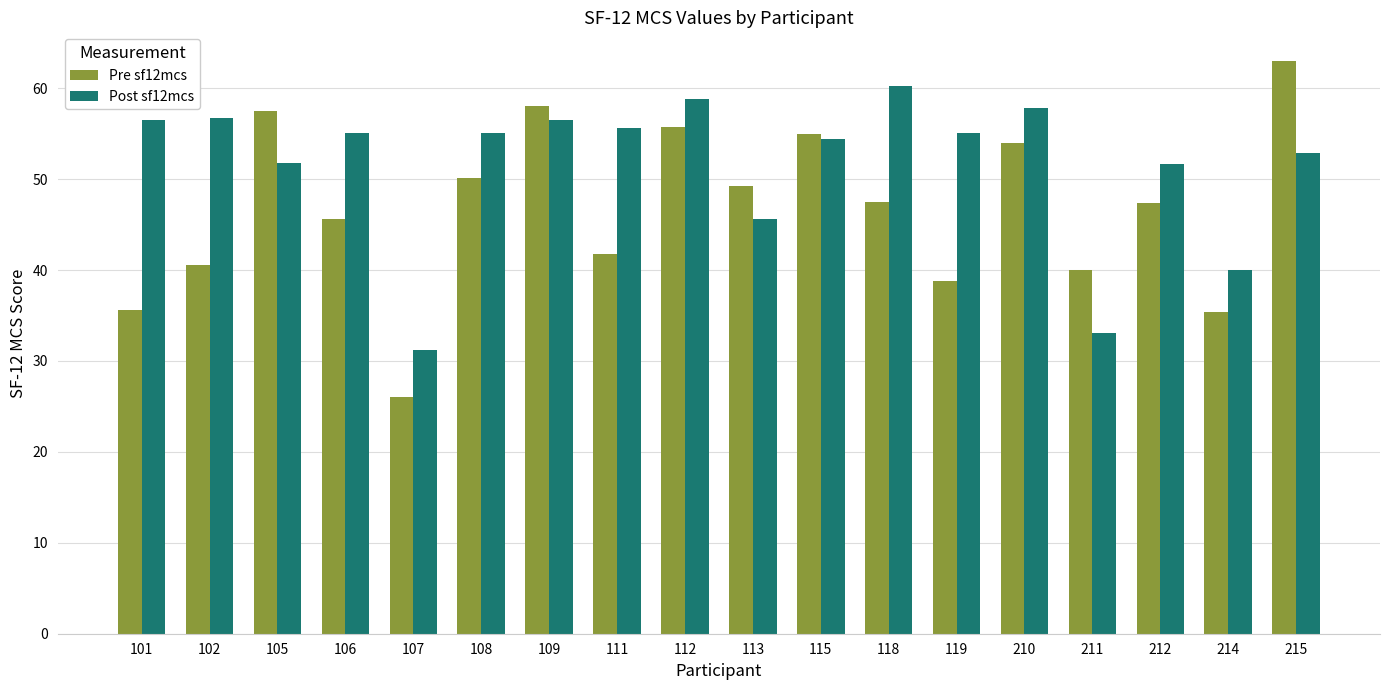

True or false: Post sf12mcs has a value of 56.5 at 101.

True